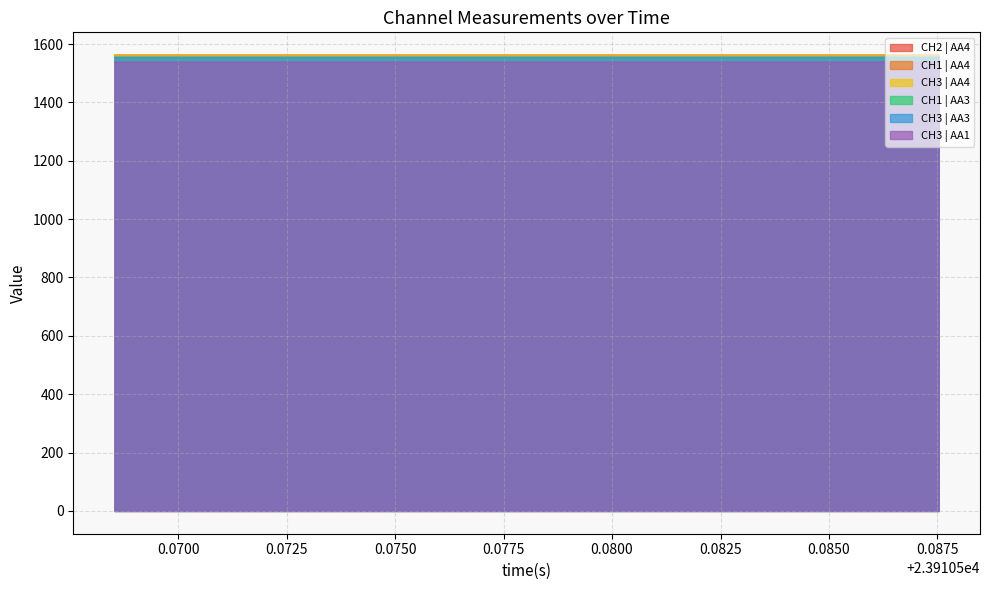

What is the greatest value displayed?

1562.0